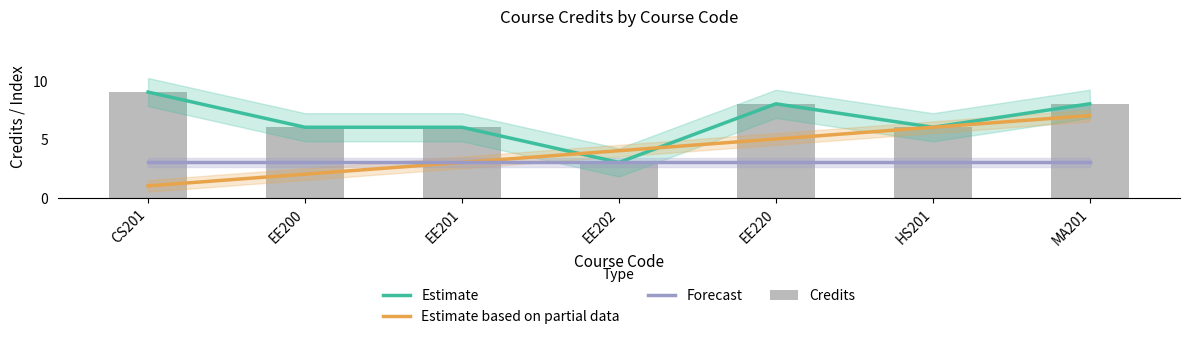

What is the smallest value displayed?

1